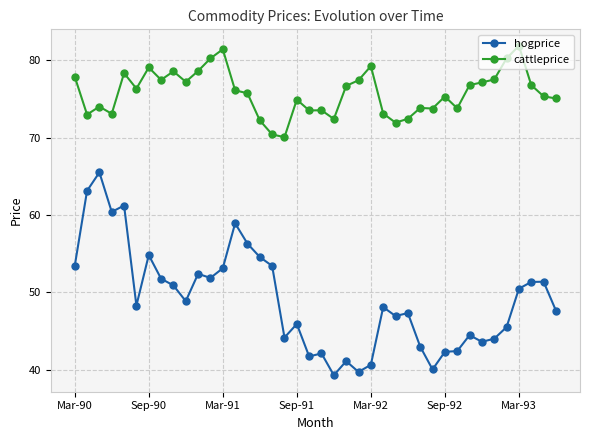

How many data points in cattleprice are above 76?

20